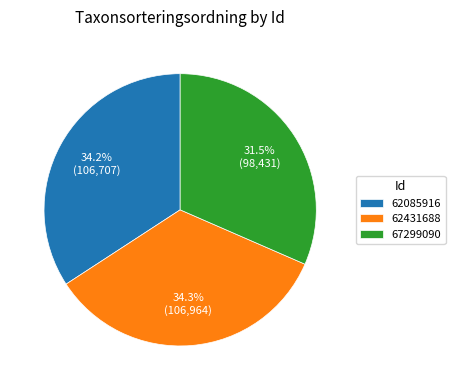

The 62085916 slice represents 34% of the pie. True or false?

True